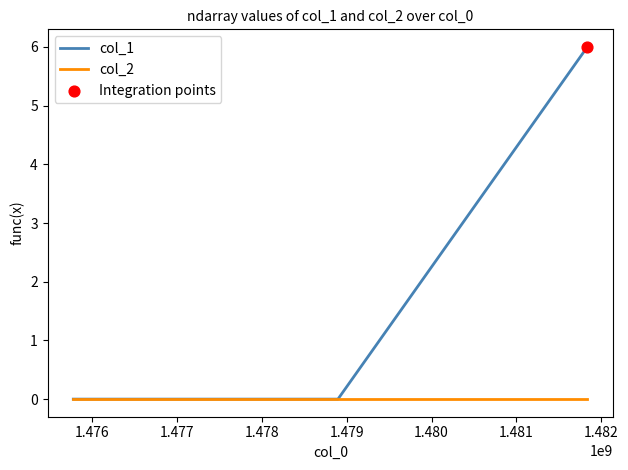

Which series has the widest spread of values?

col_1